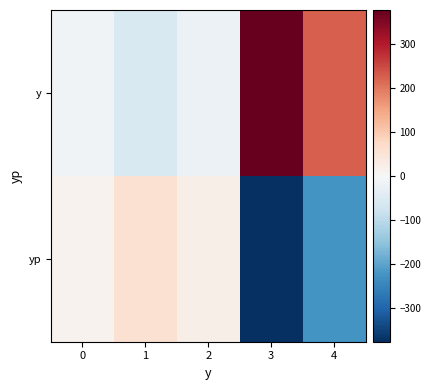

Reading left to right, extract all data points from this chart.

y: 0=-12.0	1=-56.5	2=-23.4	3=377.5	4=225.2
yp: 0=12.0	1=56.5	2=23.4	3=-377.5	4=-225.2